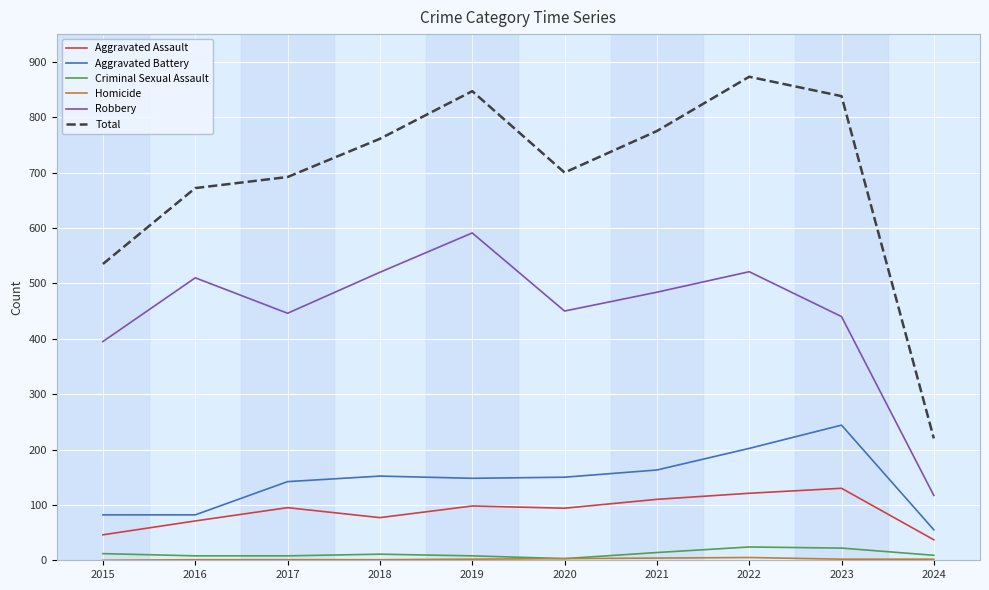

How many lines are shown in the chart?

6